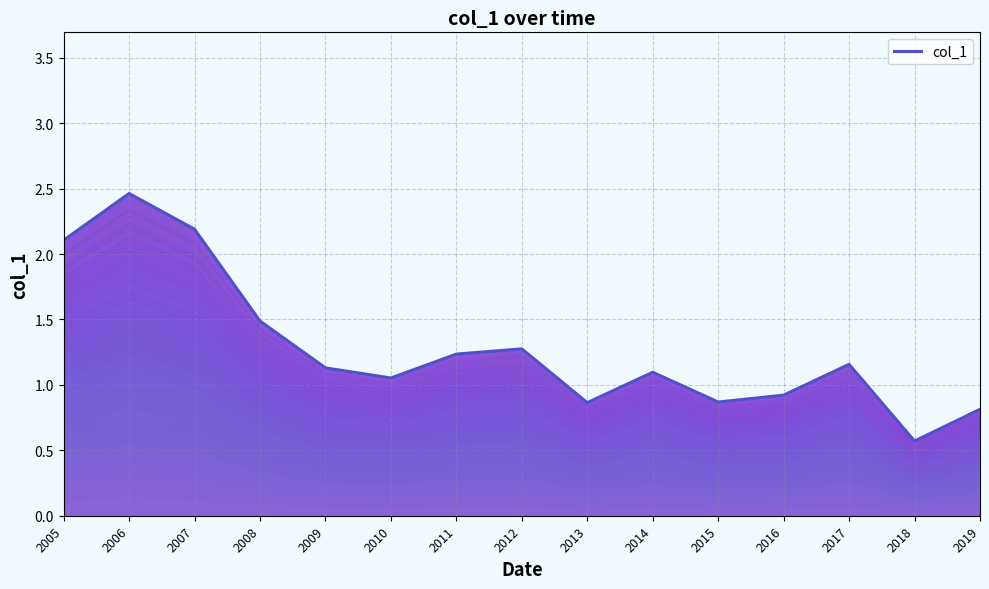

The chart shows a value of 0.6 at 2018. True or false?

True